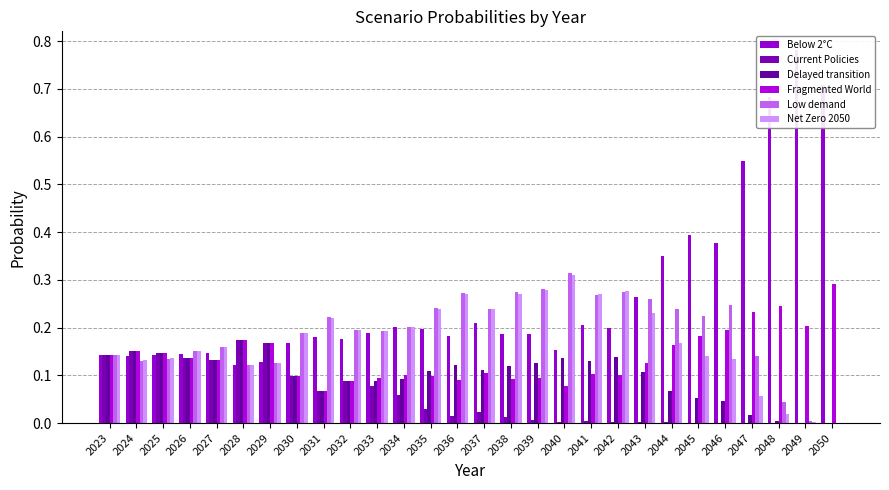

The Net Zero 2050 series shows 0.1 at 2029. True or false?

True